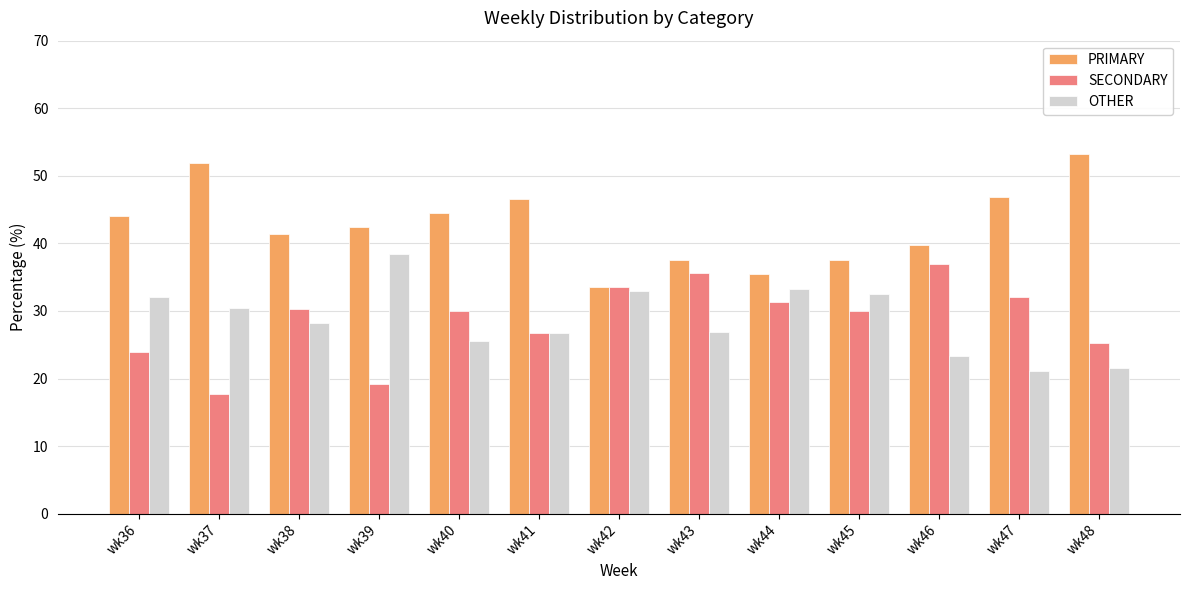

How many values in the OTHER series are below 28?

6